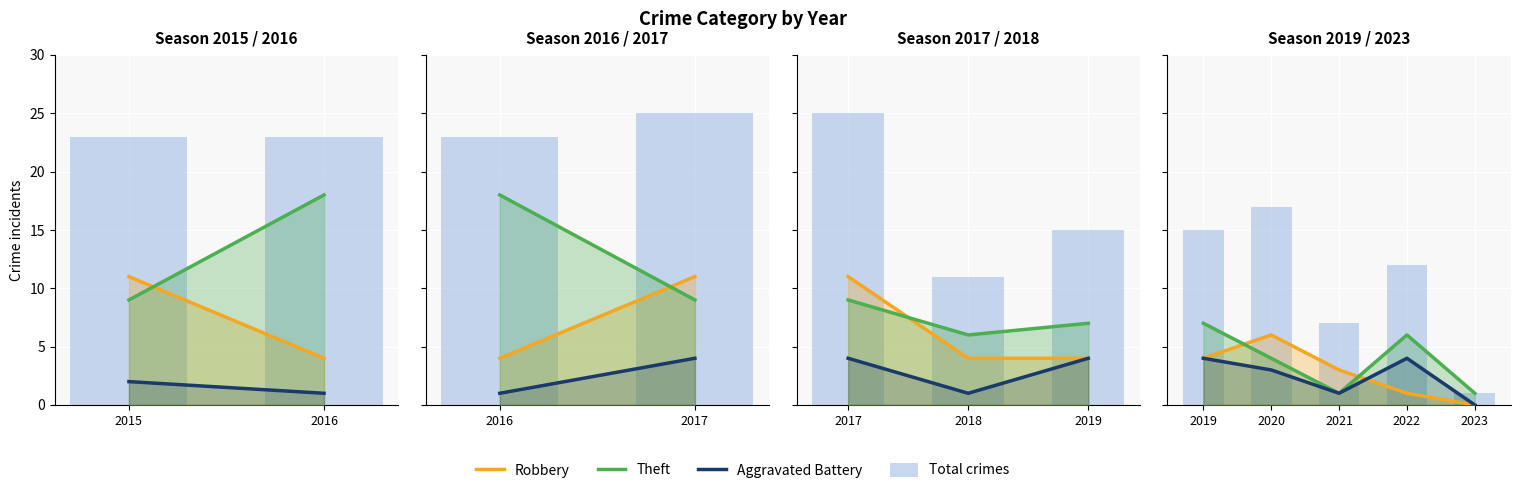

Is the value of Total crimes at 2023 greater than the value of Aggravated Battery at 2023?

Yes